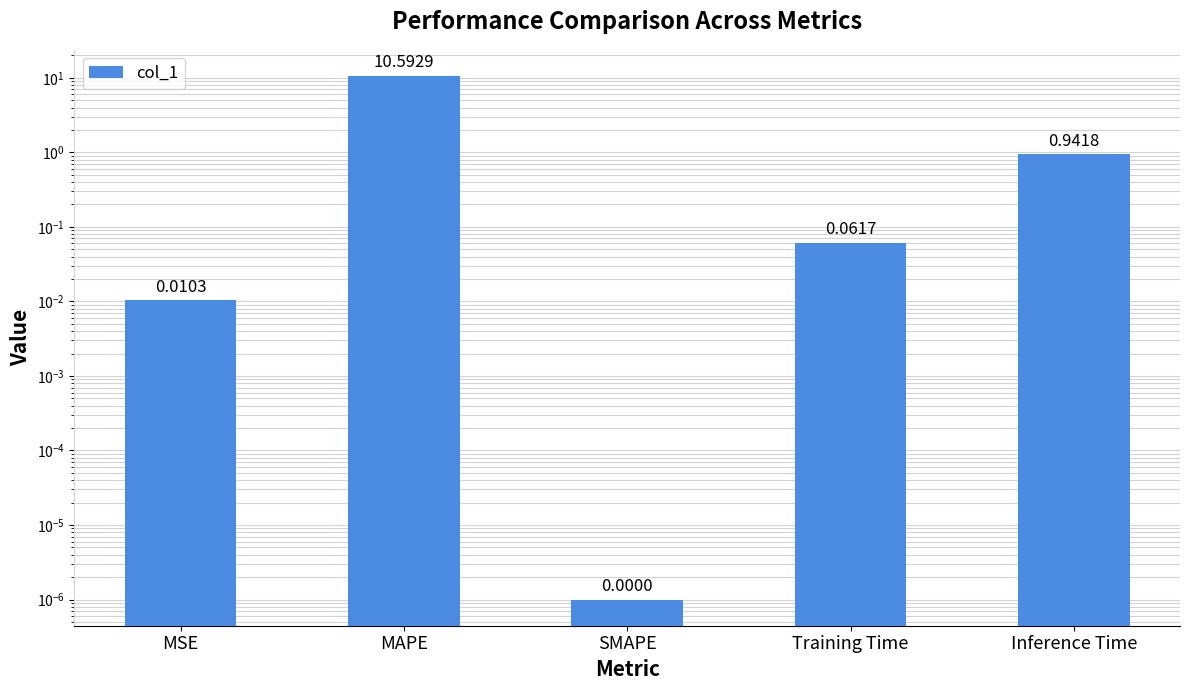

What is the label of the 3rd bar from the left?

SMAPE